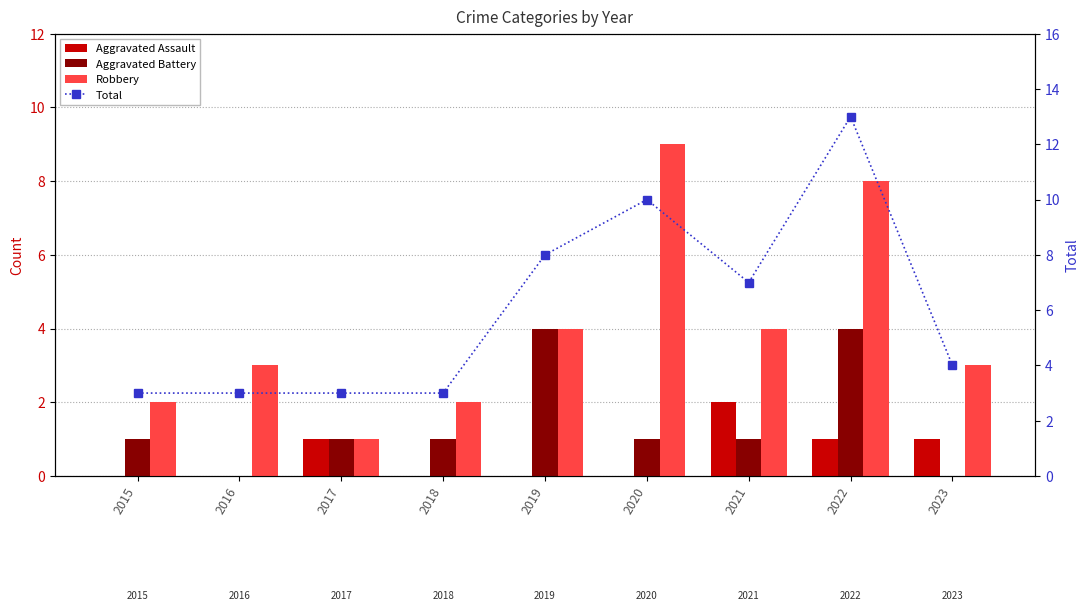

List the series in order of their peak value, lowest first.

Aggravated Assault, Aggravated Battery, Robbery, Total